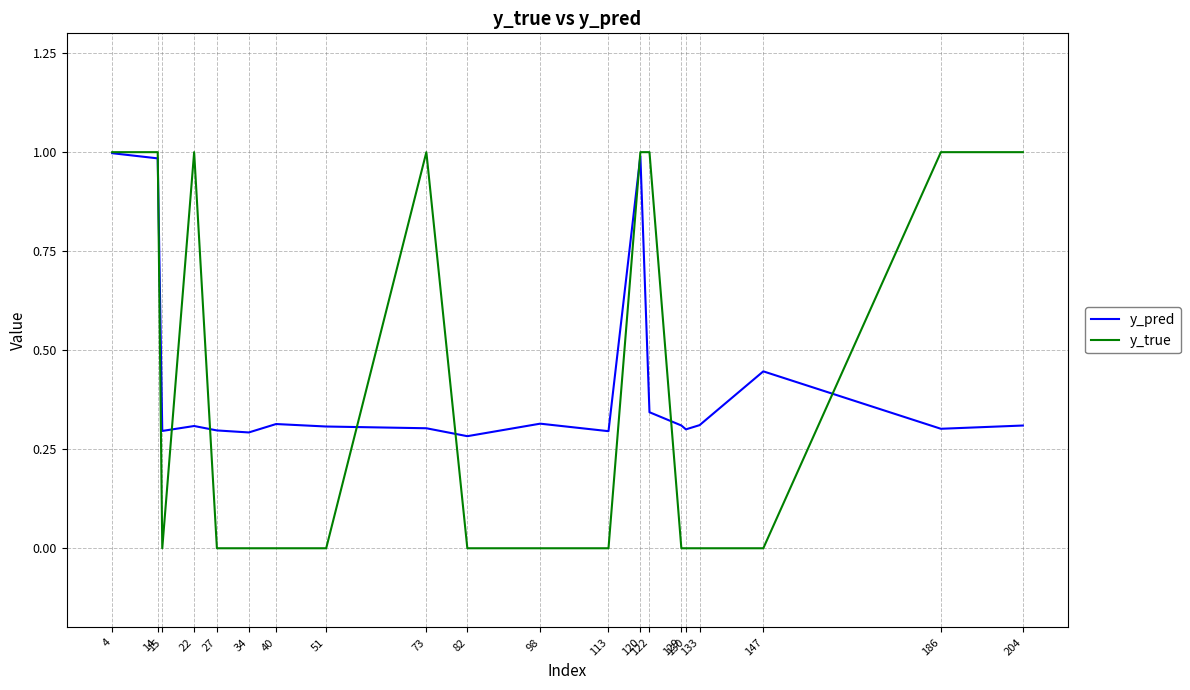

Where is the first local minimum for y_pred?

15